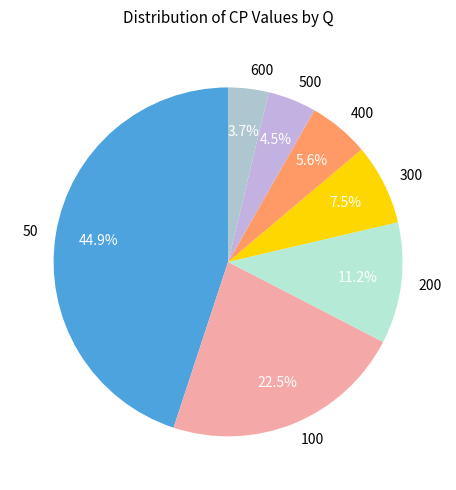

What percentage is the 400 slice, to the nearest percent?

6%